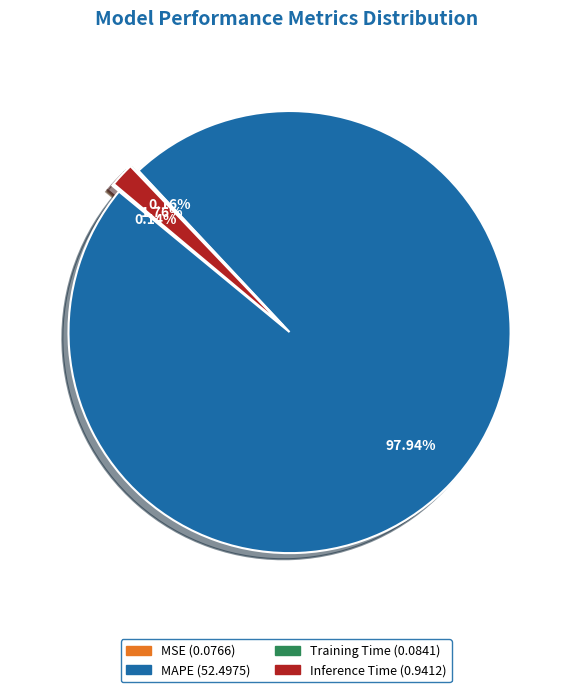

What is the largest slice in the pie chart?

MAPE